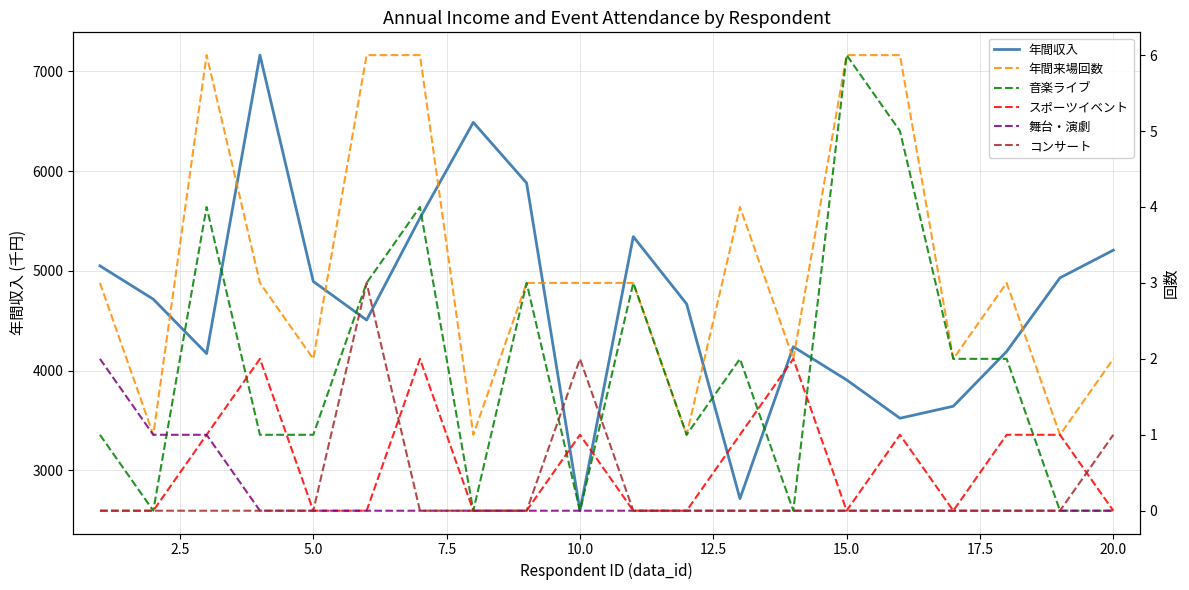

What is the lowest value of the 年間収入 series?

2596